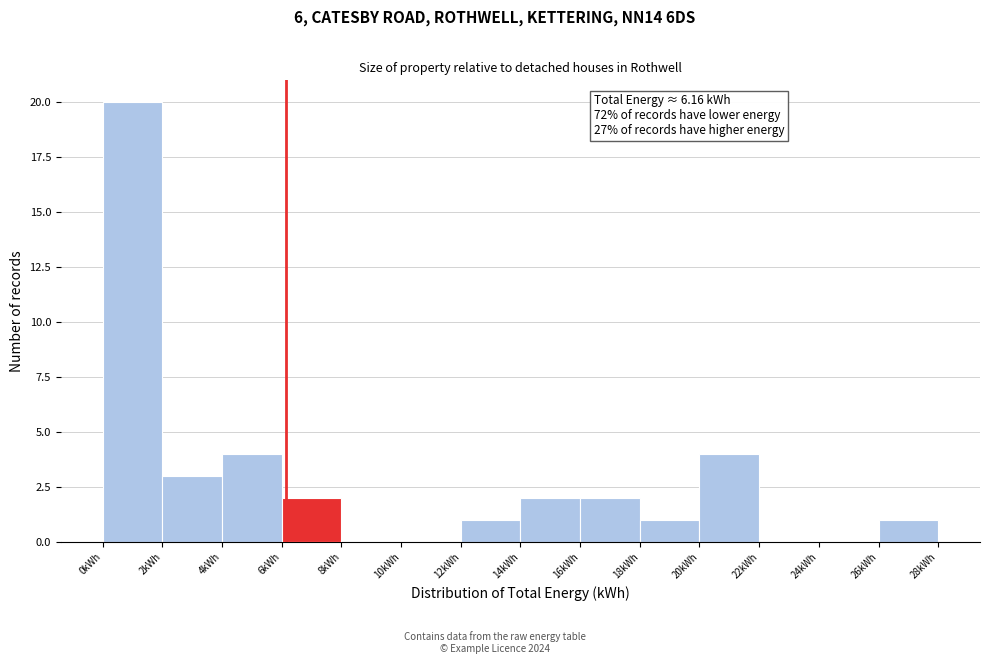

Which range on the x-axis has the tallest bar?

0 to 2